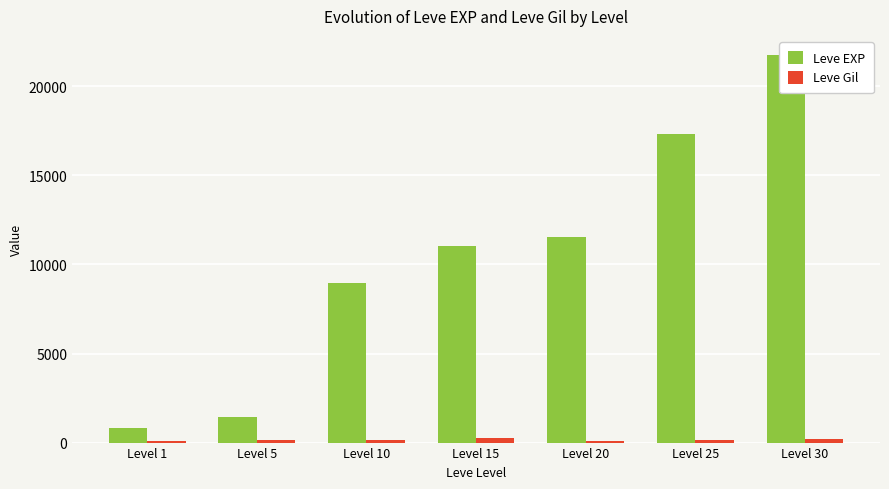

What is the value of the Leve EXP bar at the 3rd from the left?

8930